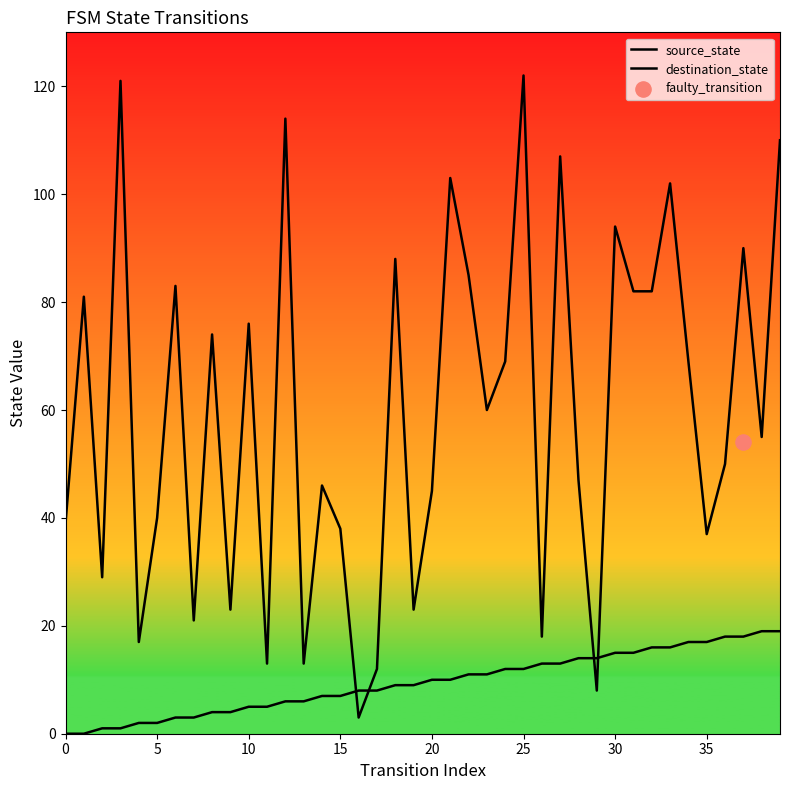

Which series reaches the minimum Y coordinate?

source_state